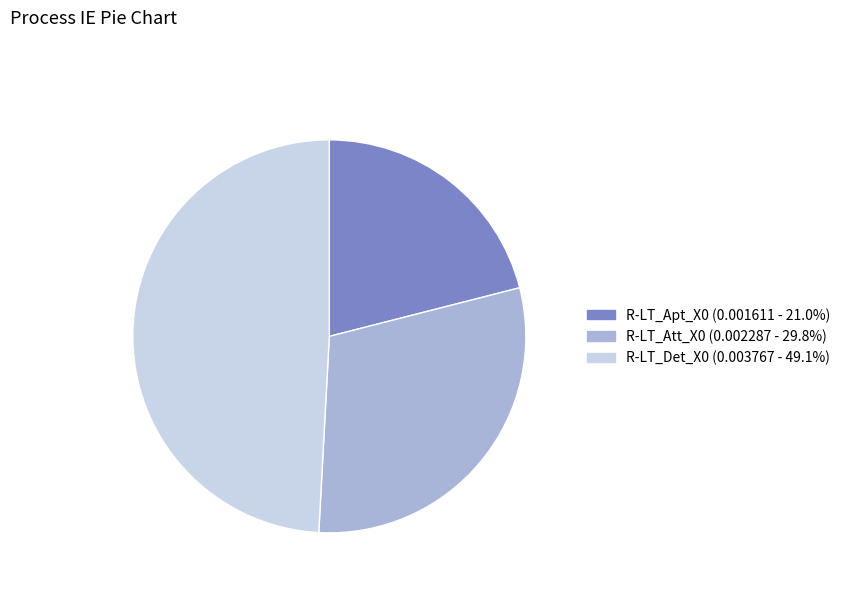

Is R-LT_Att_X0 the majority of the pie?

No